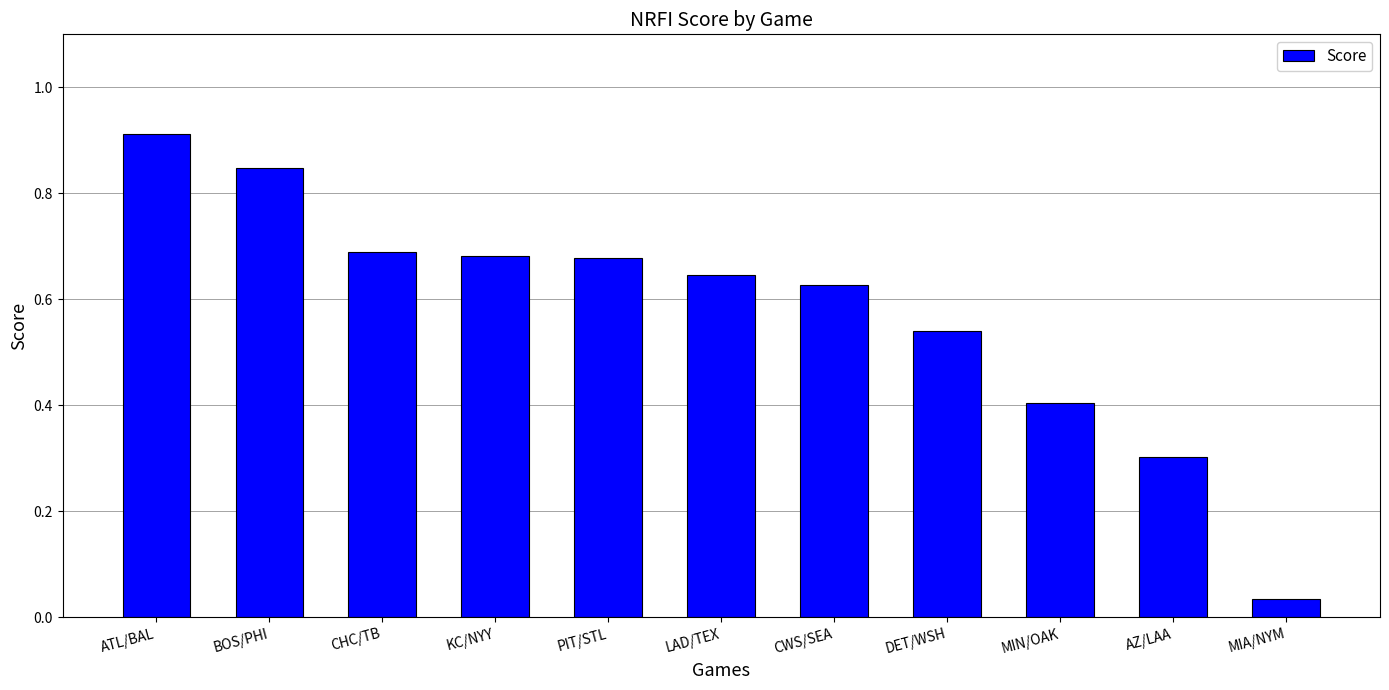

Which category has the highest value across all series?

ATL/BAL